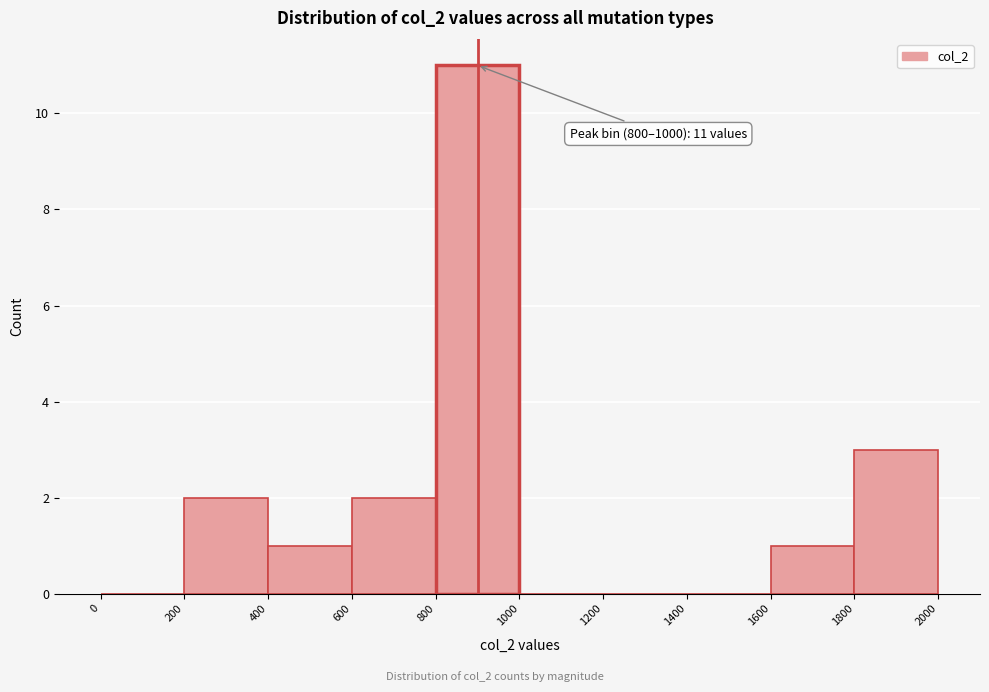

Over which range of the x-axis is the bar tallest?

800 to 1000